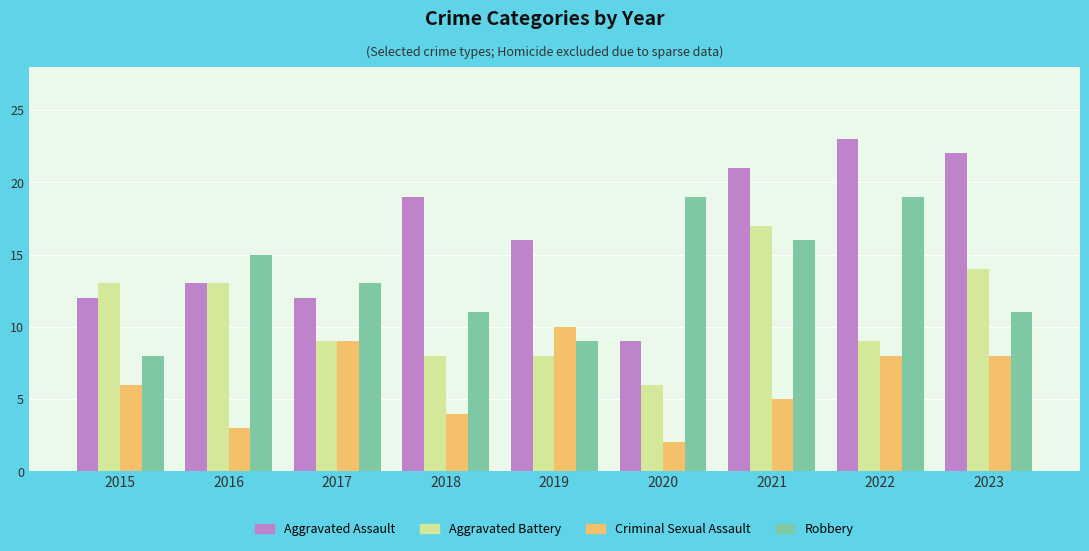

Between 2016 and 2022, which series saw the biggest shift?

Aggravated Assault